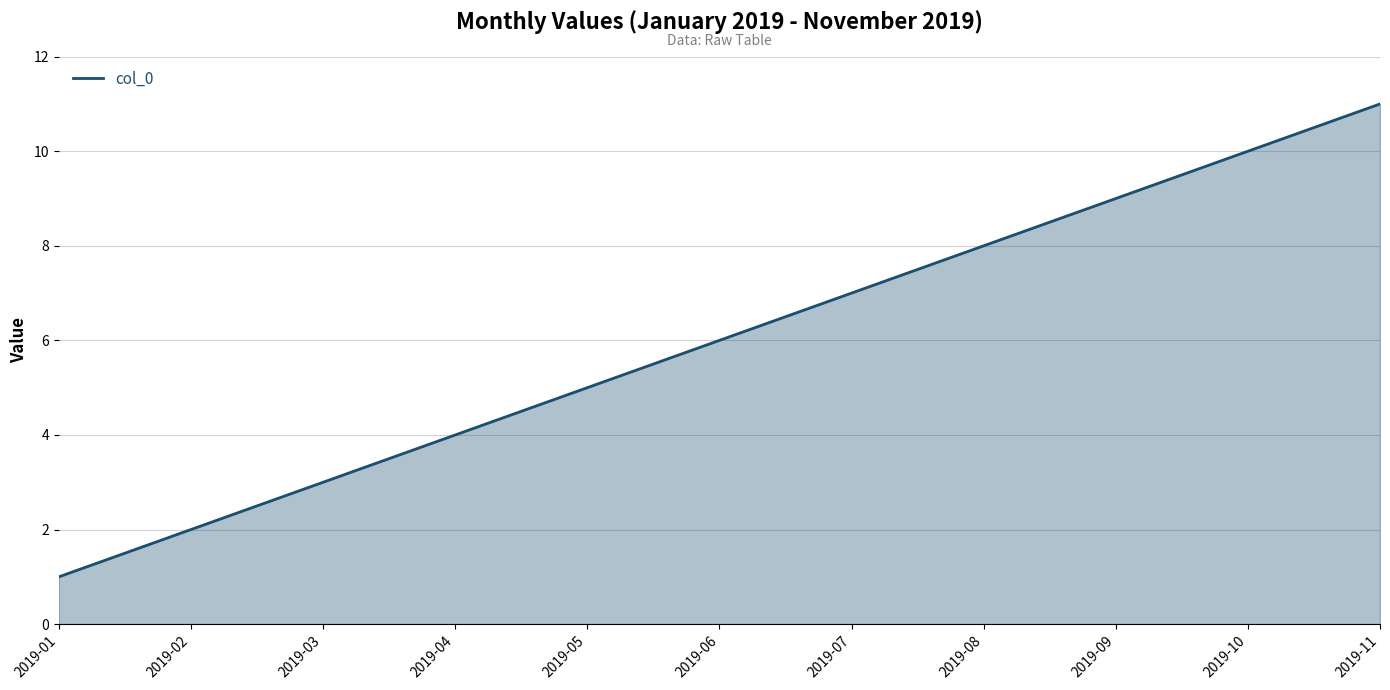

How many series are shown in this chart?

1